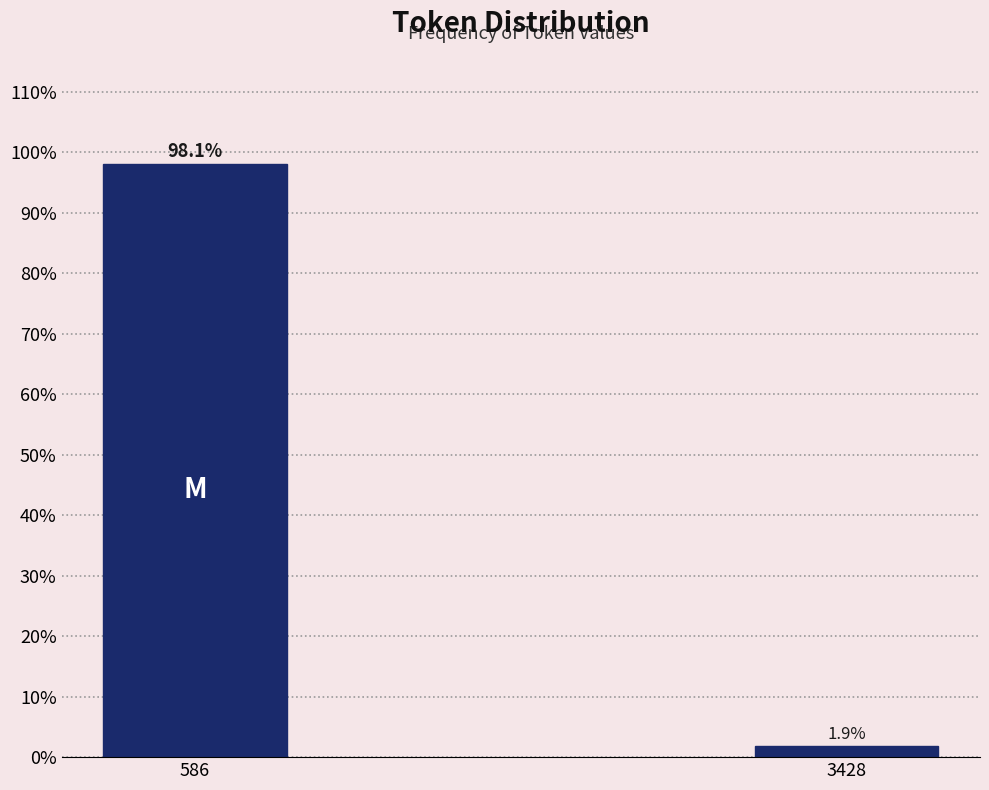

Reading left to right, transcribe all the data shown in this chart.

586=98.1	3428=1.9